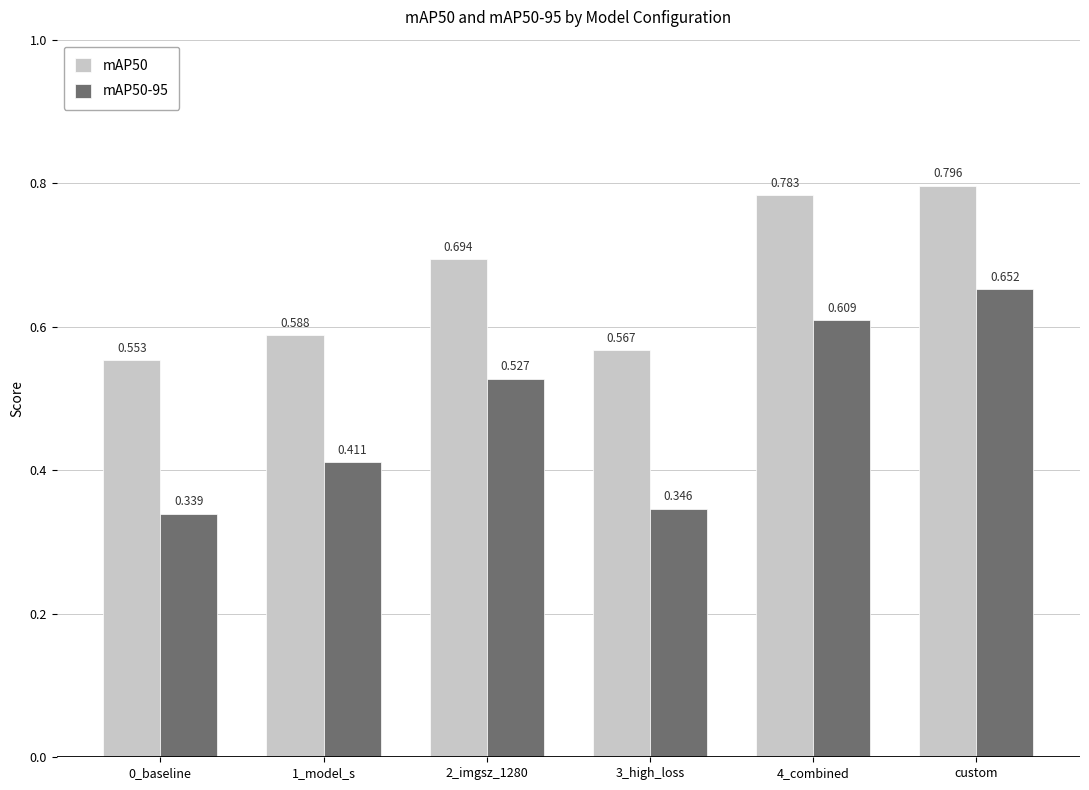

What is the total value across all series at 0_baseline?

0.9